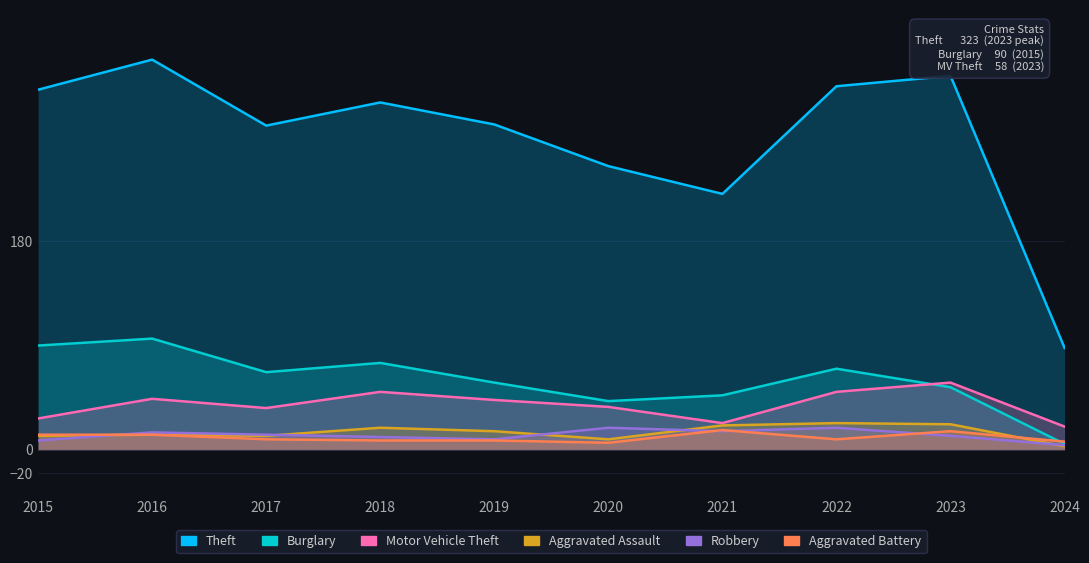

The value of Aggravated Assault at 2015 is 5. True or false?

False